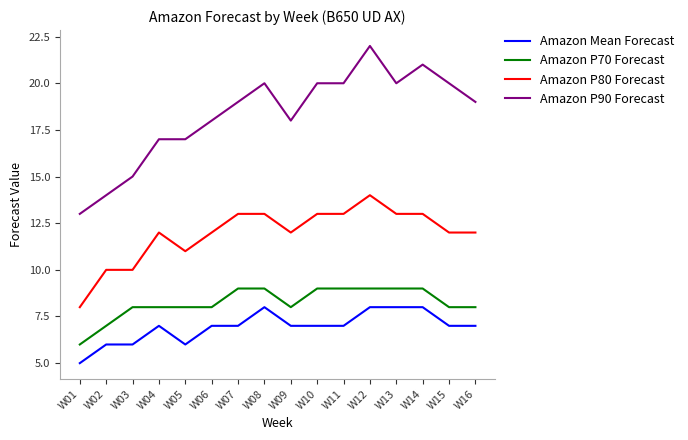

Which series has the largest total across all categories?

Amazon P90 Forecast